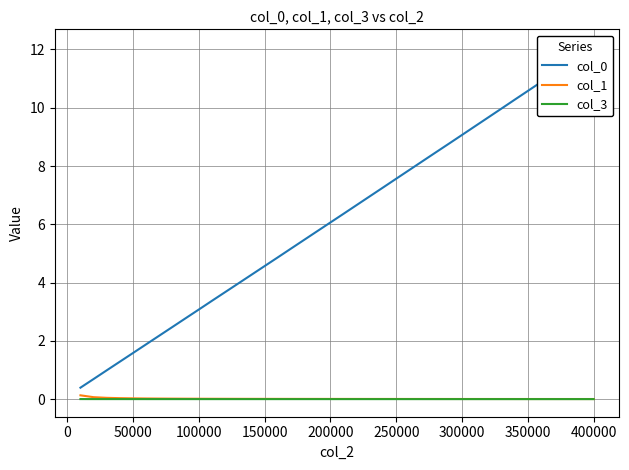

The value of col_3 at 150000 is 0.0. True or false?

True